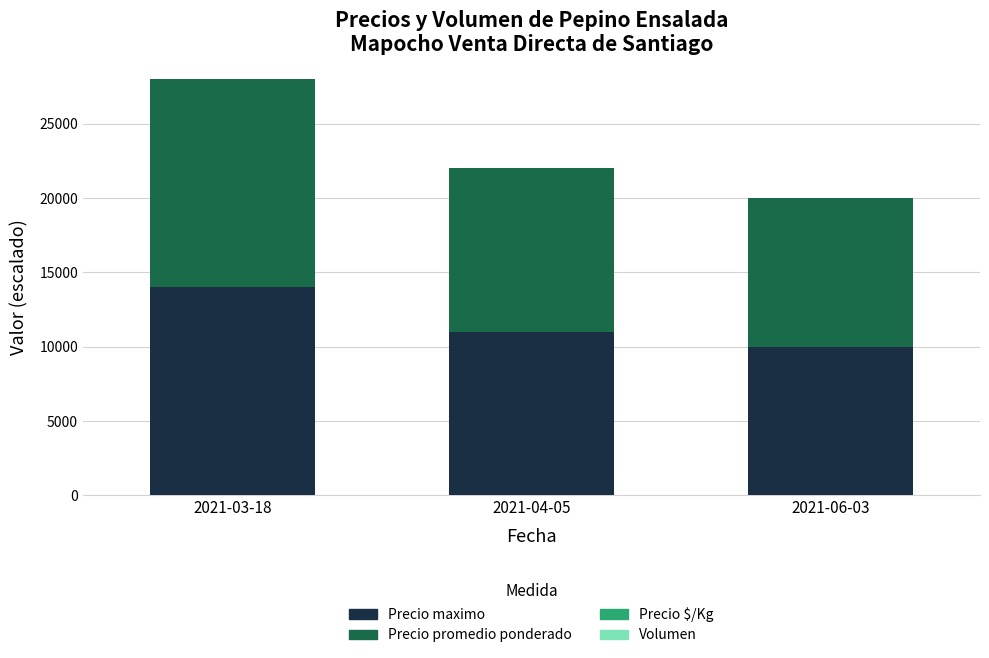

At which label does Precio maximo reach its peak?

2021-03-18